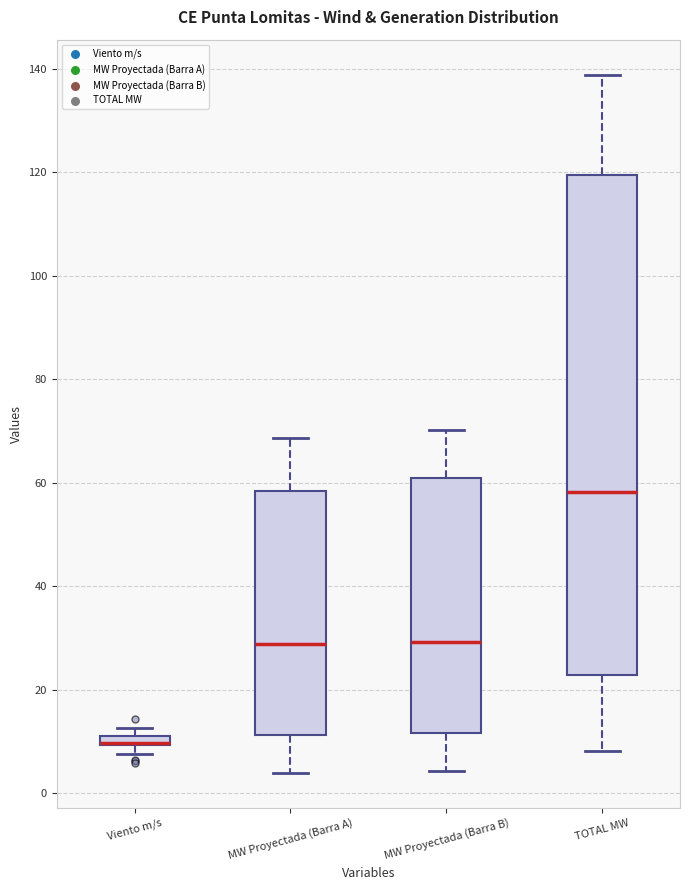

Comparing the boxes themselves (not the whiskers), which one is the tallest?

TOTAL MW